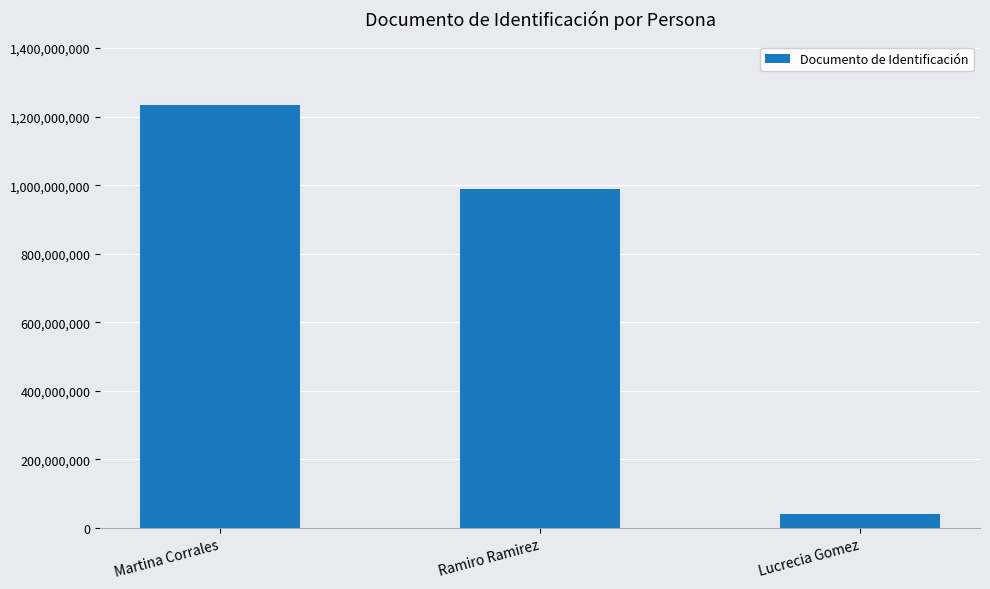

What is the value of the 2nd bar from the left?

987654321